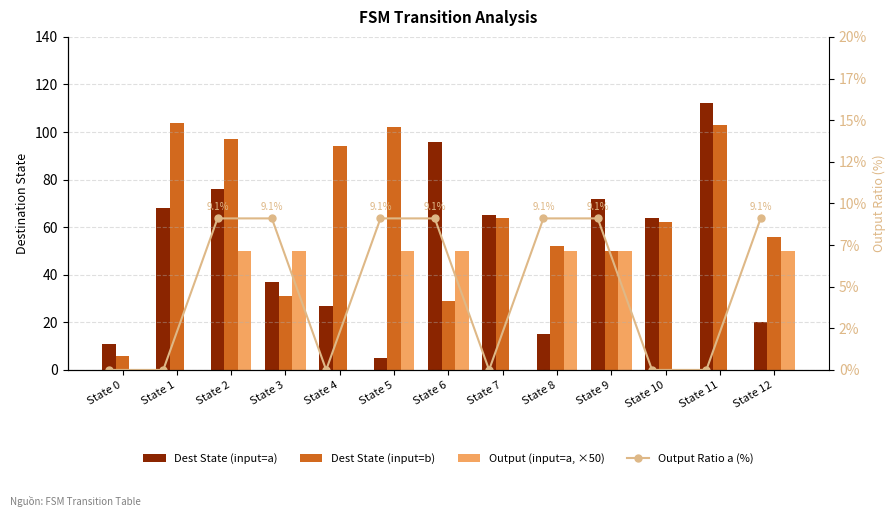

What is the value of the Output Ratio a (%) bar at the 4th from the left?

9.1